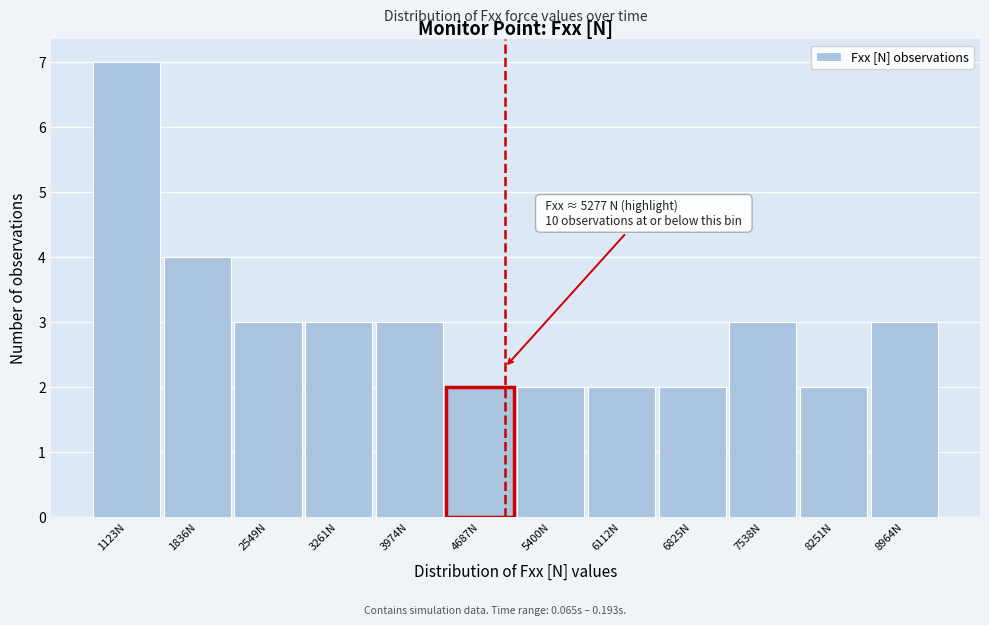

Reading right to left, transcribe all the data shown in this chart.

8964N=3	8251N=2	7538N=3	6825N=2	6112N=2	5400N=2	4687N=2	3974N=3	3261N=3	2549N=3	1836N=4	1123N=7